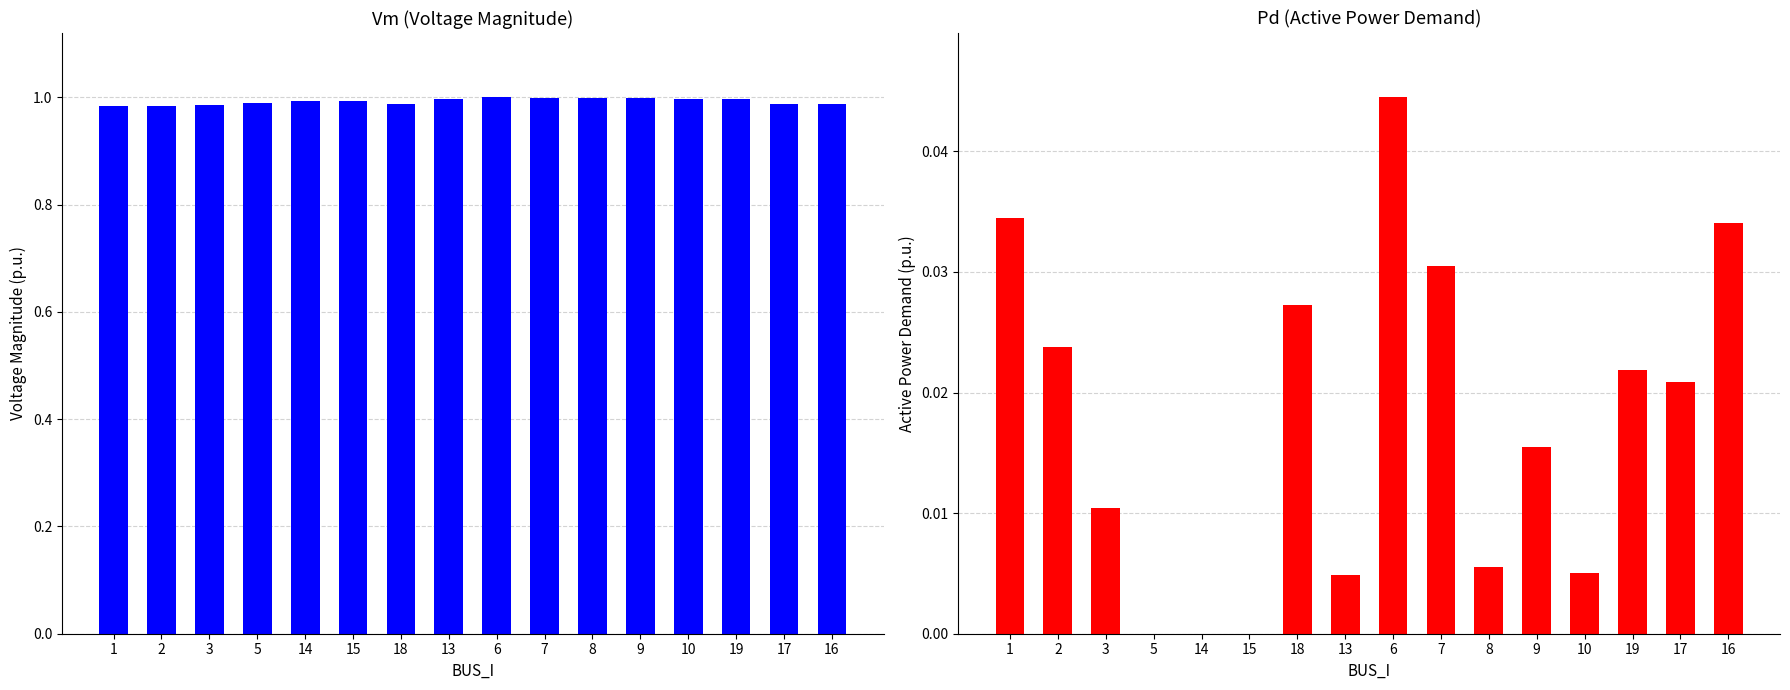

At which category is the sum across all series the highest?

6